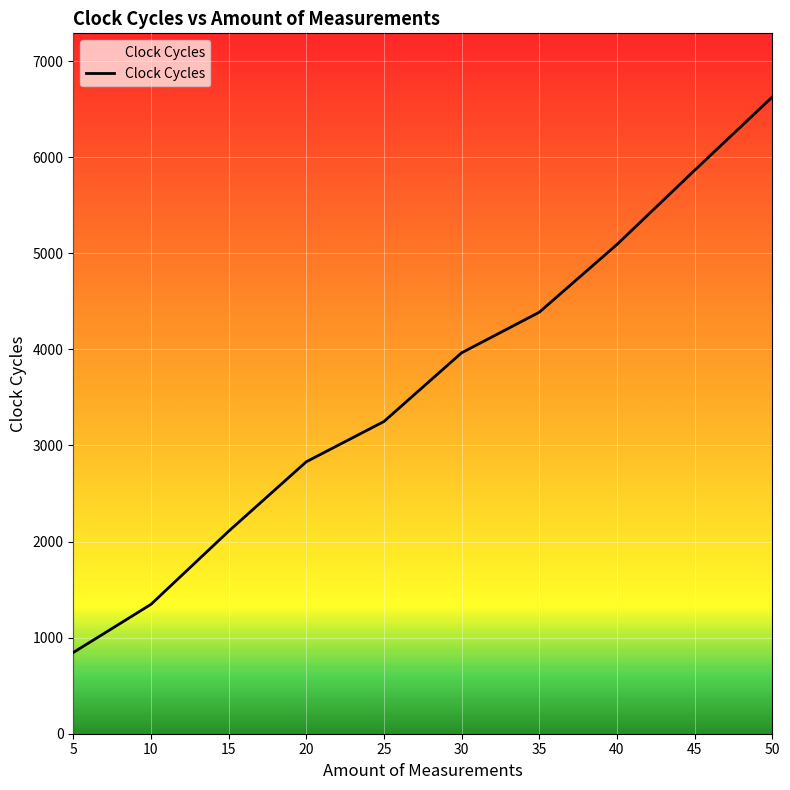

List the labels in order of value, smallest first.

5, 10, 15, 20, 25, 30, 35, 40, 45, 50